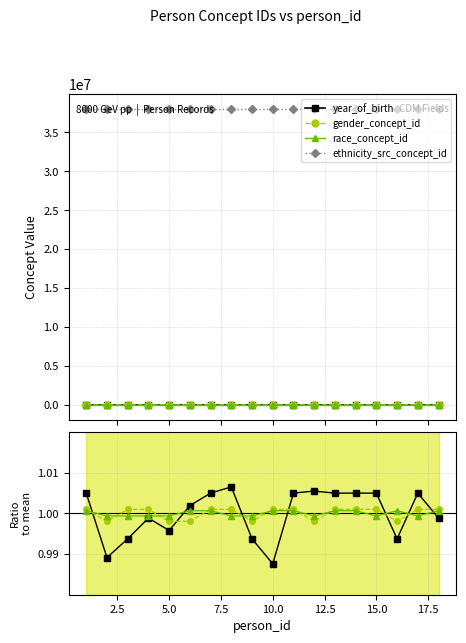

Which series changed the most between 7.5 and 16?

year_of_birth